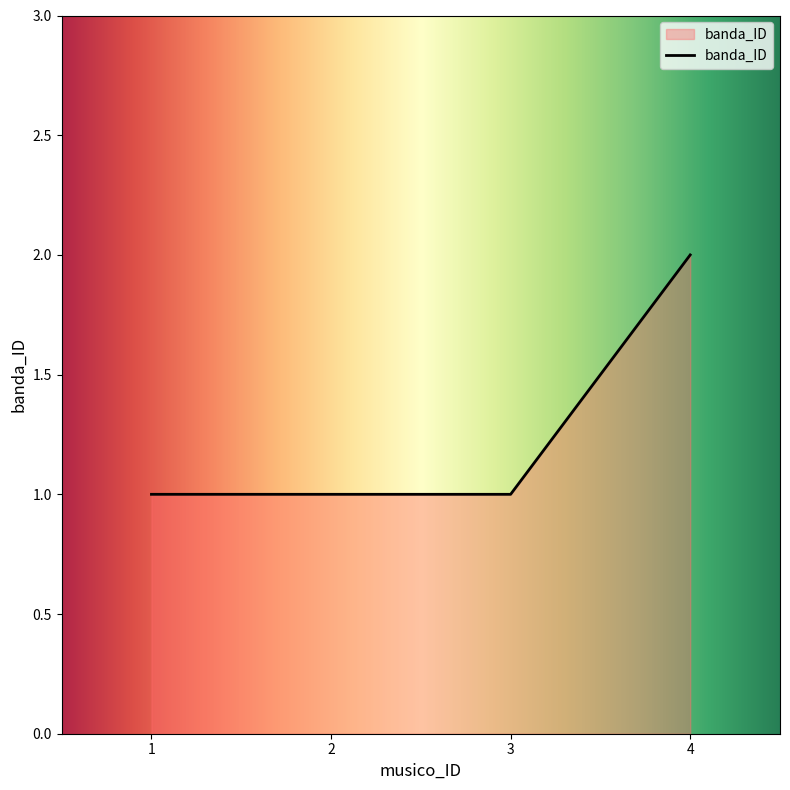

What is the change in value from 2 to 4?

+1